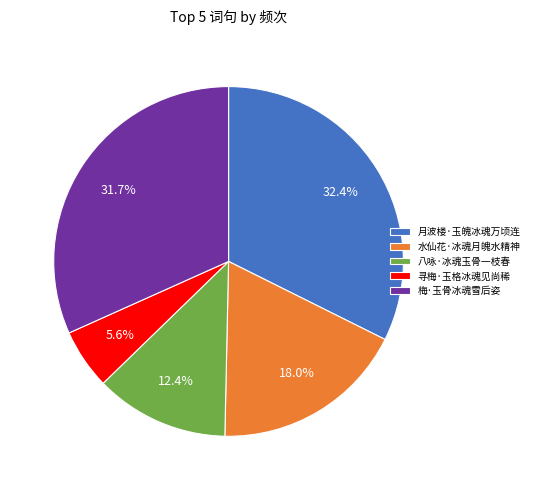

What percentage is the 梅·玉骨冰魂雪后姿 slice, to the nearest percent?

32%